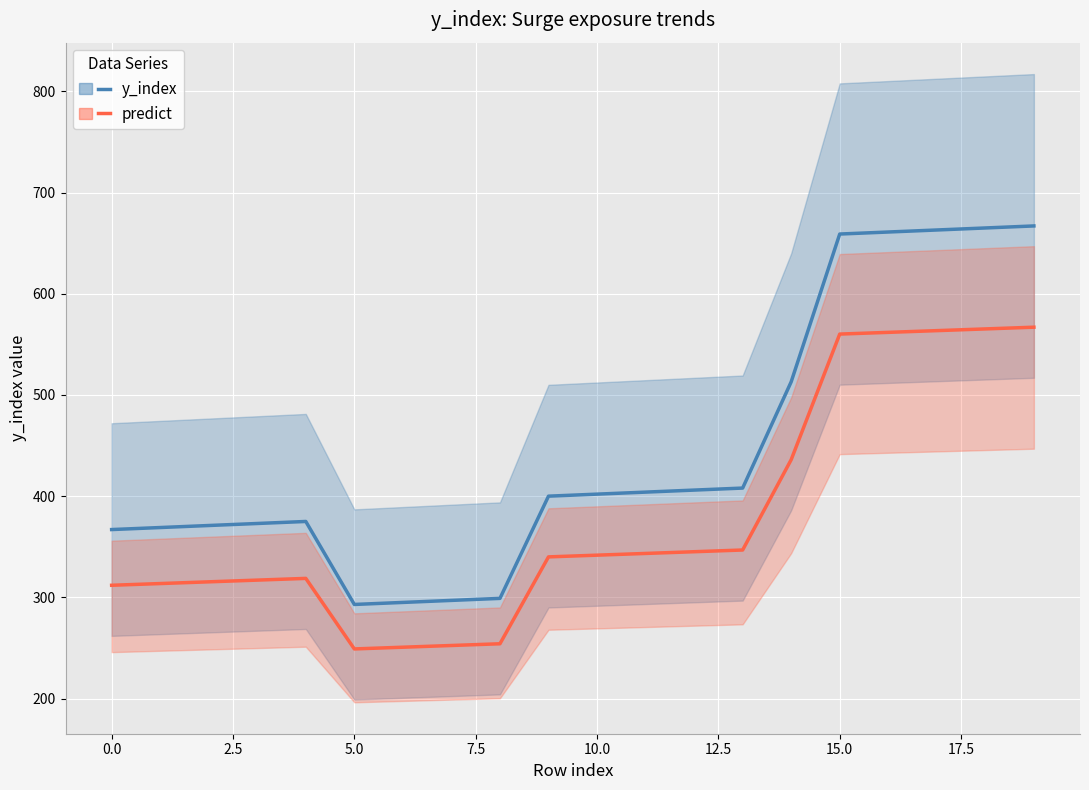

At 7.5, list the series in order from smallest to largest.

predict (scaled), y_index